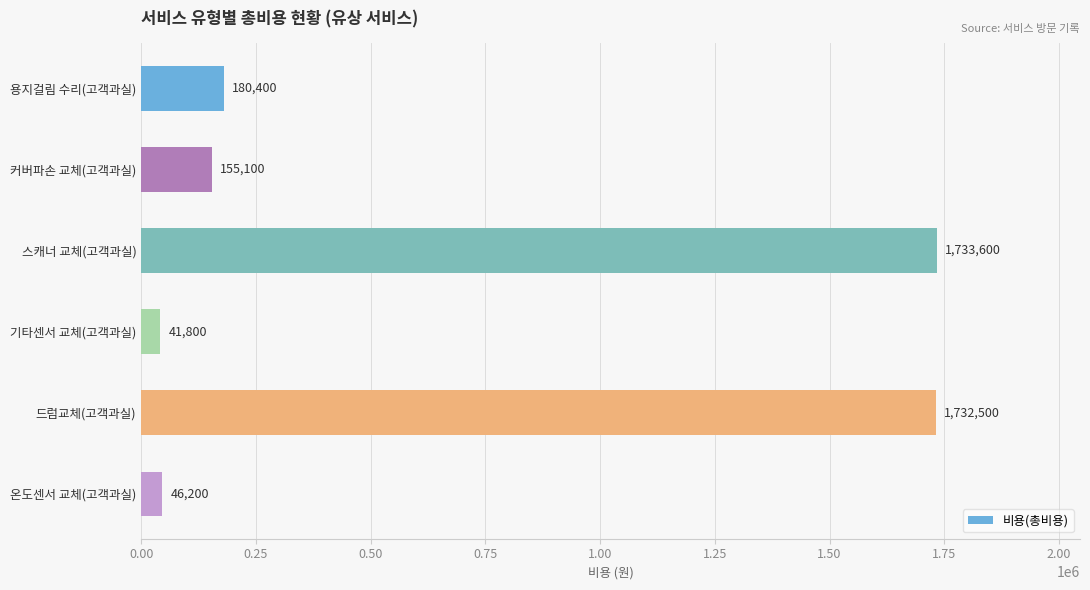

Which category has the lowest value across all series?

기타센서 교체(고객과실)